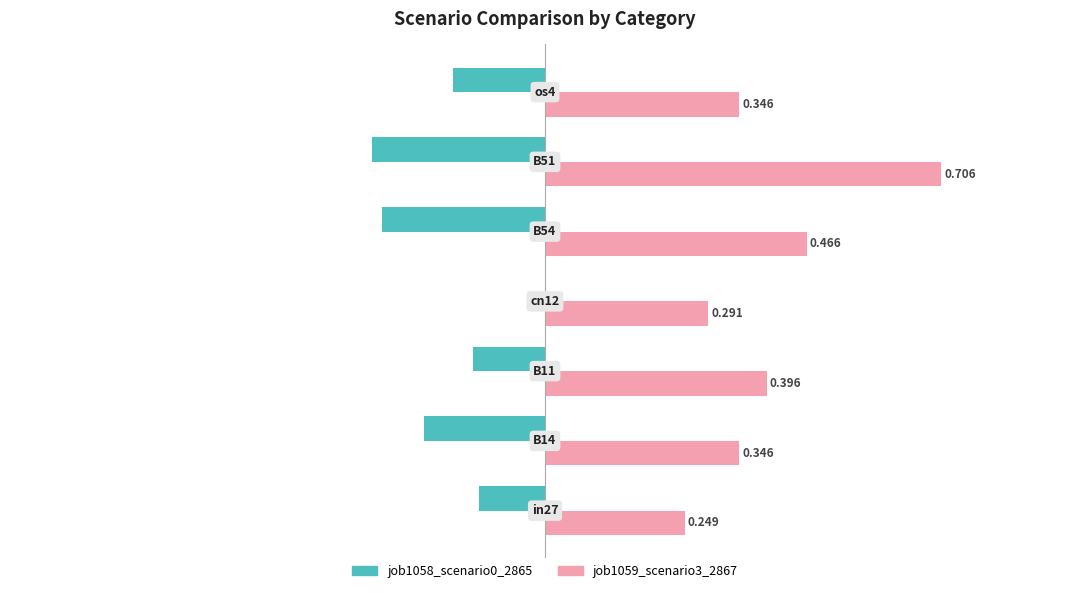

Which series has the largest total across all categories?

job1059_scenario3_2867